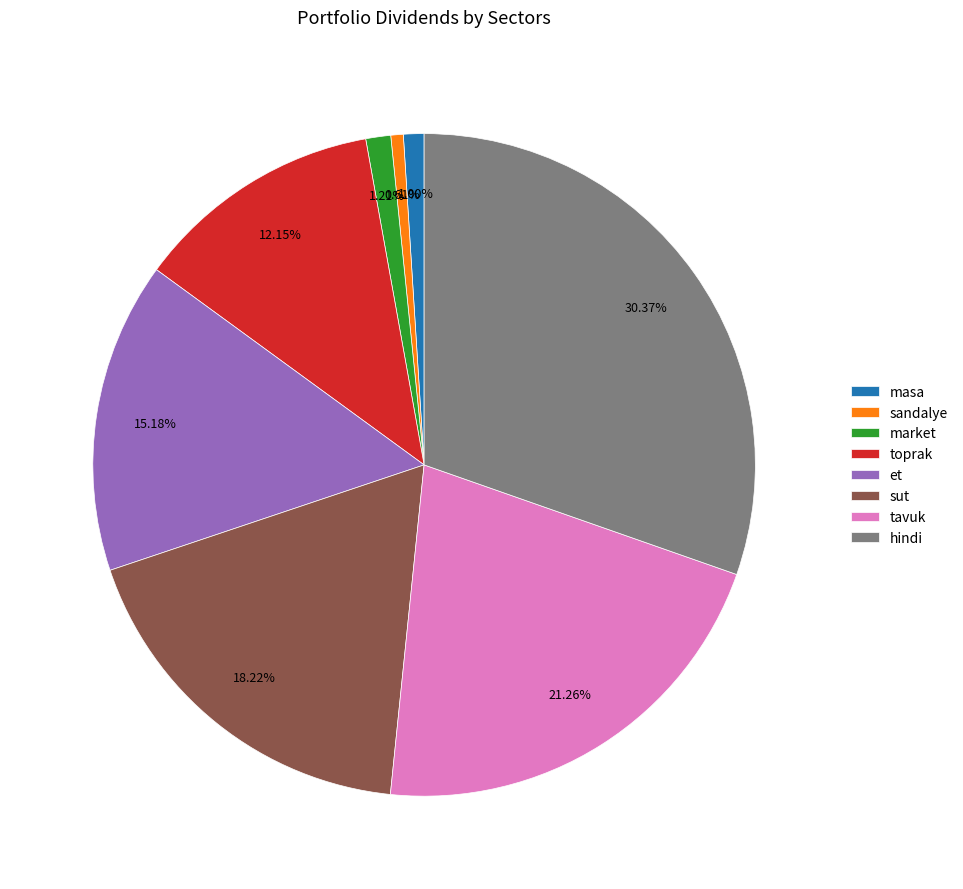

To the nearest percent, what portion does tavuk represent?

21%